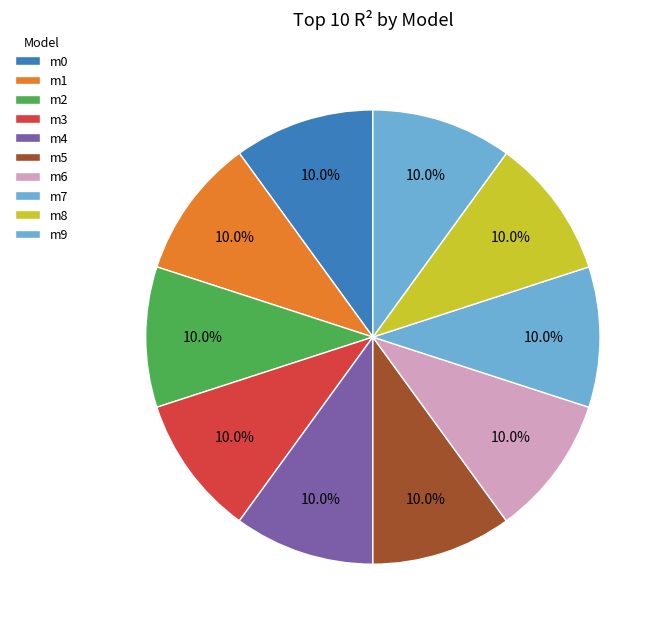

Count the number of slices in the pie.

10